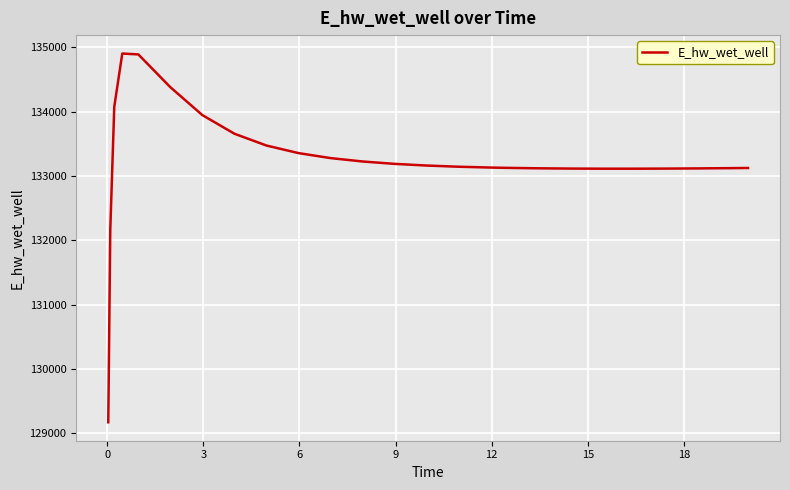

What is the difference between the maximum and minimum values?

5729.6